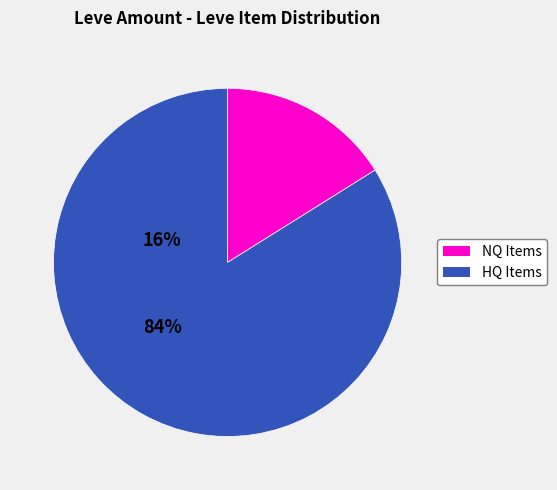

Is there a majority slice in this chart?

Yes